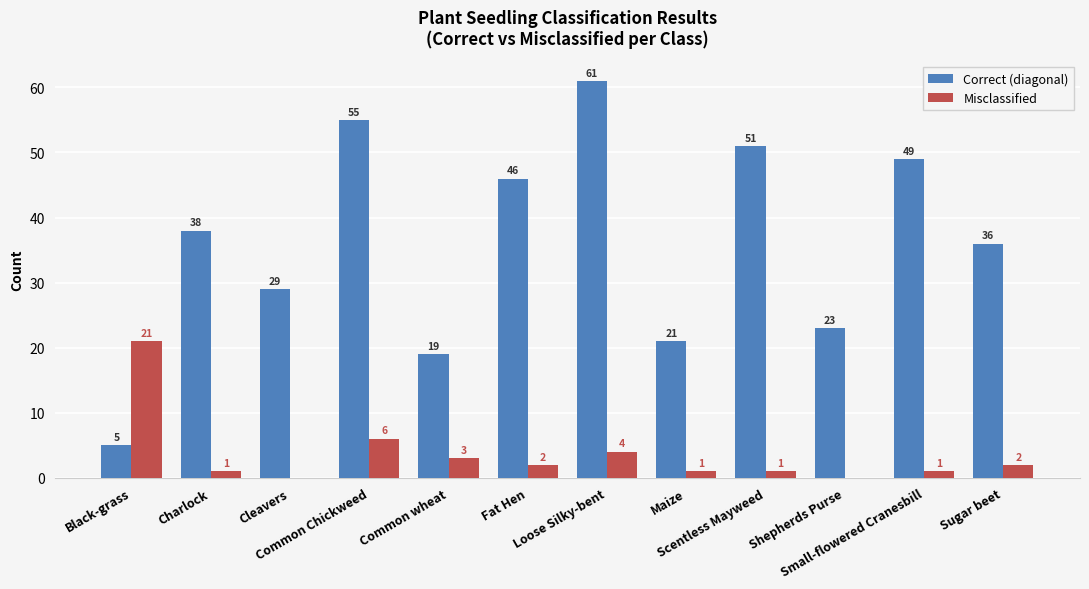

Which series has the largest total across all categories?

Correct (diagonal)